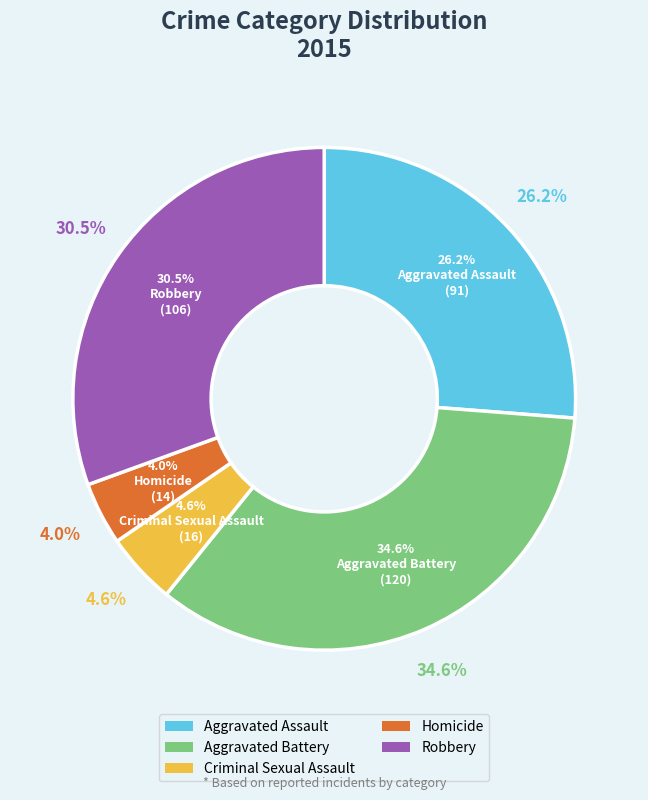

Which slice is the largest?

Aggravated Battery